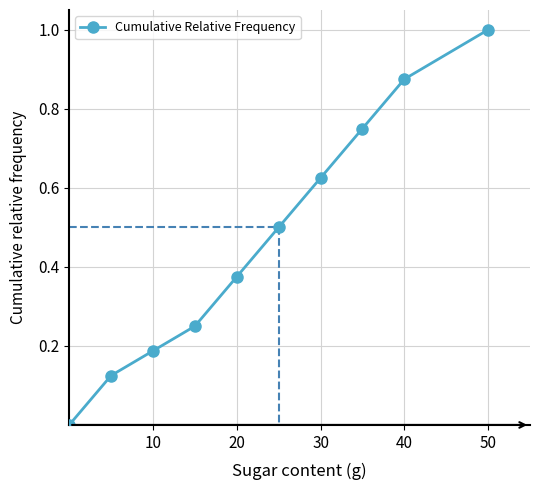

What is the greatest value displayed?

1.0